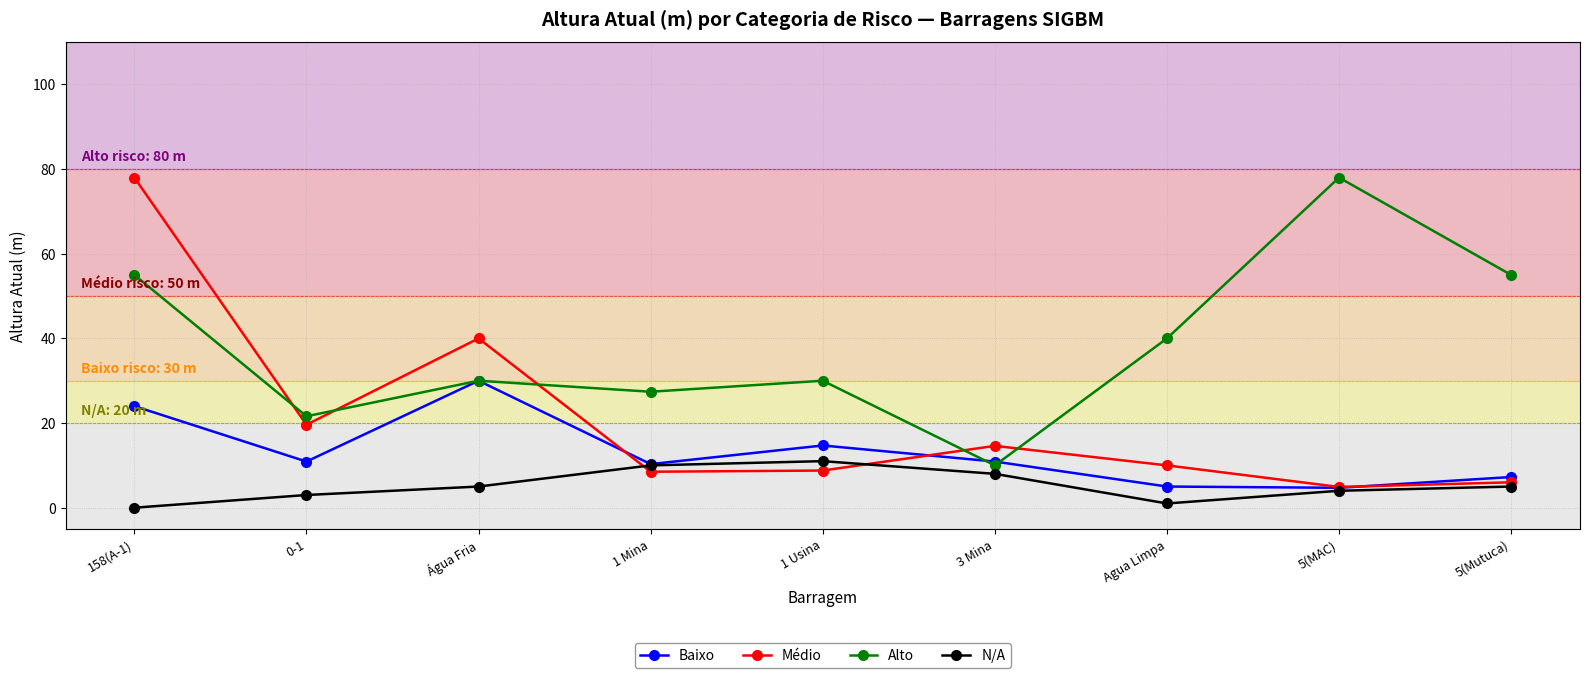

What value does the Alto series have at 5(MAC)?

78.0